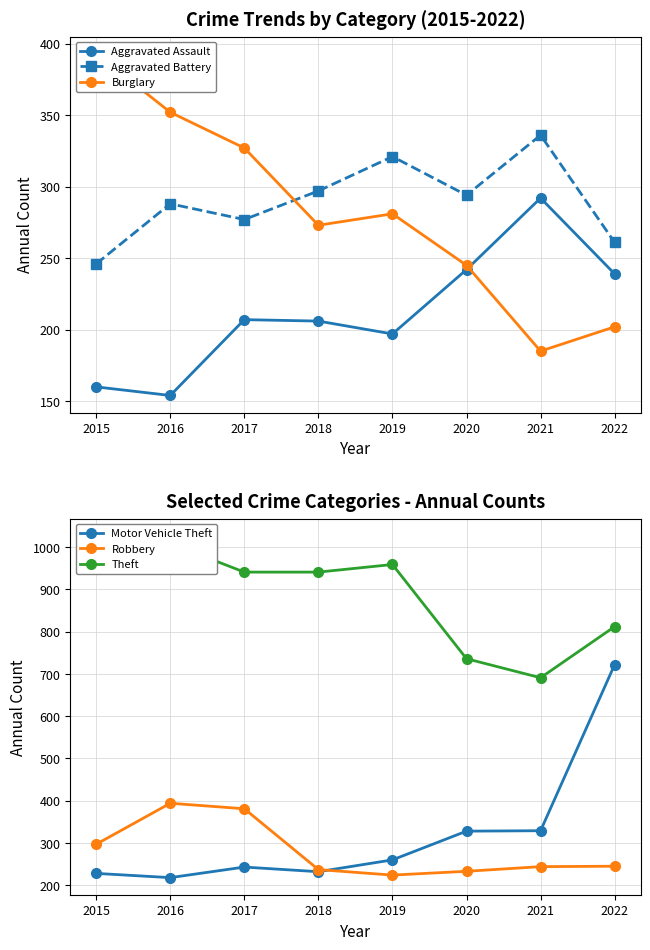

How many lines are shown in the chart?

6